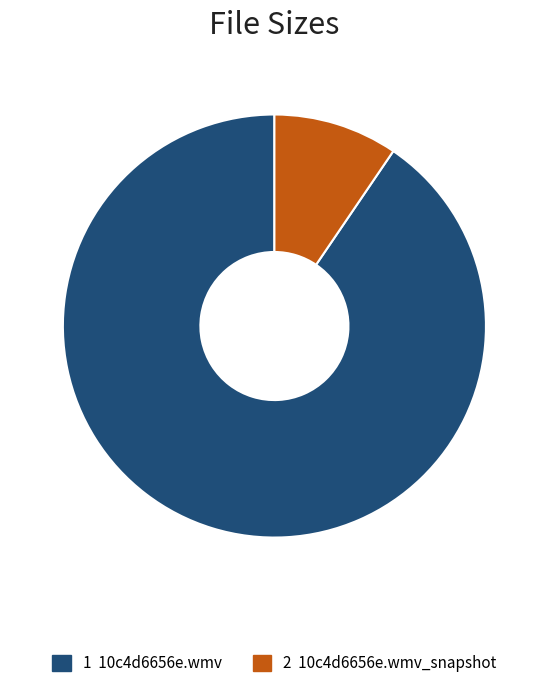

Is there a majority slice in this chart?

Yes